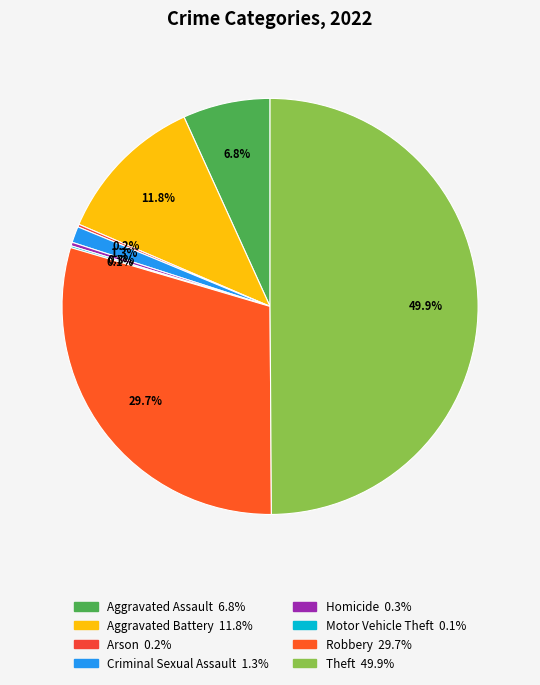

Is it true that Motor Vehicle Theft is 13% of the pie?

False